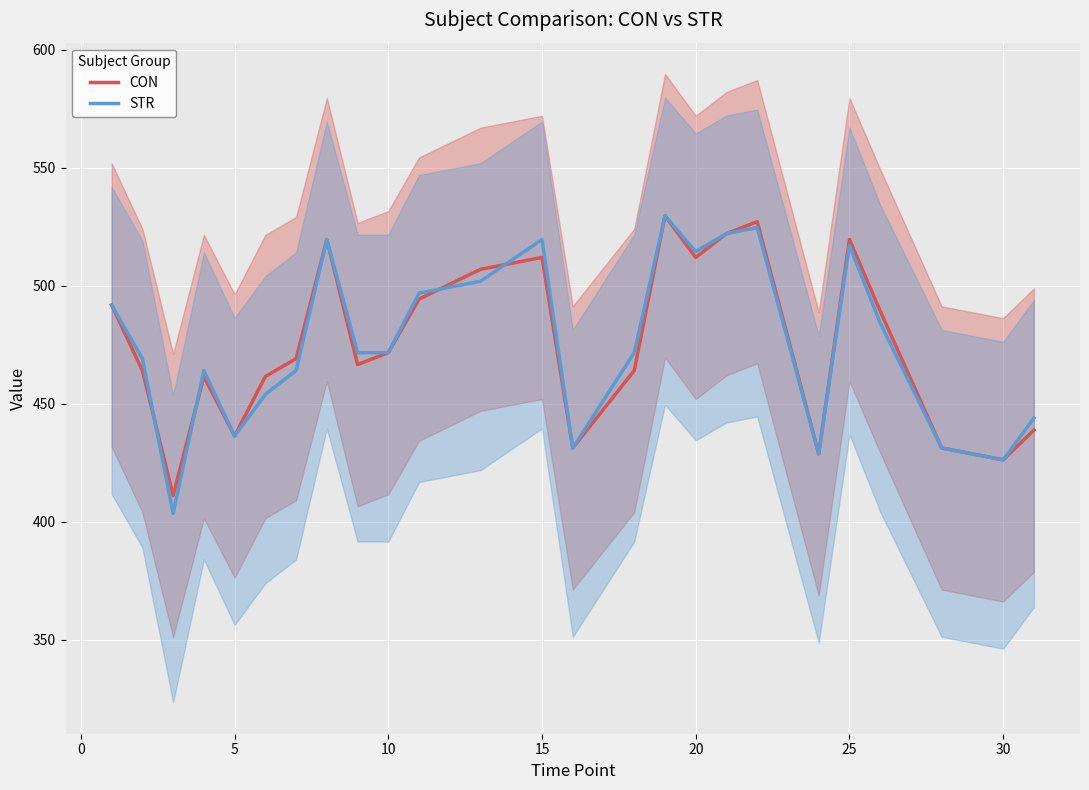

The value of CON at 25 is 934.6. True or false?

False